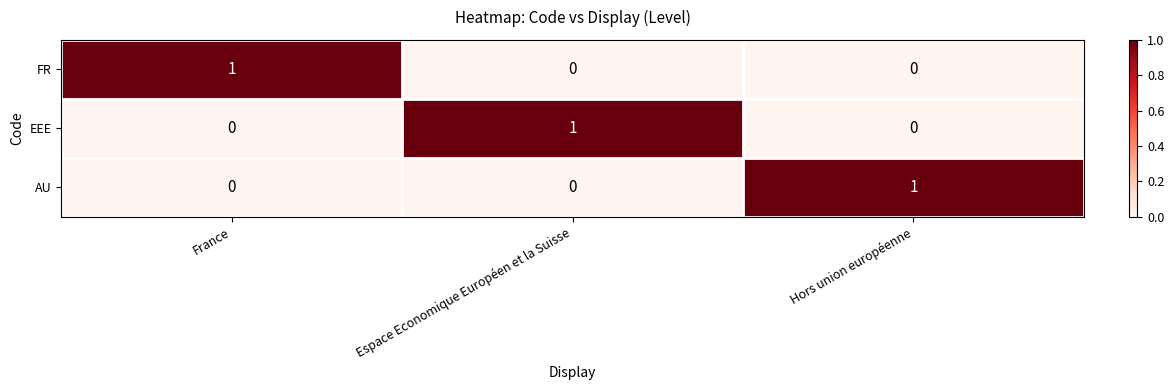

Count the EEE values in the range 0 to 1.

3